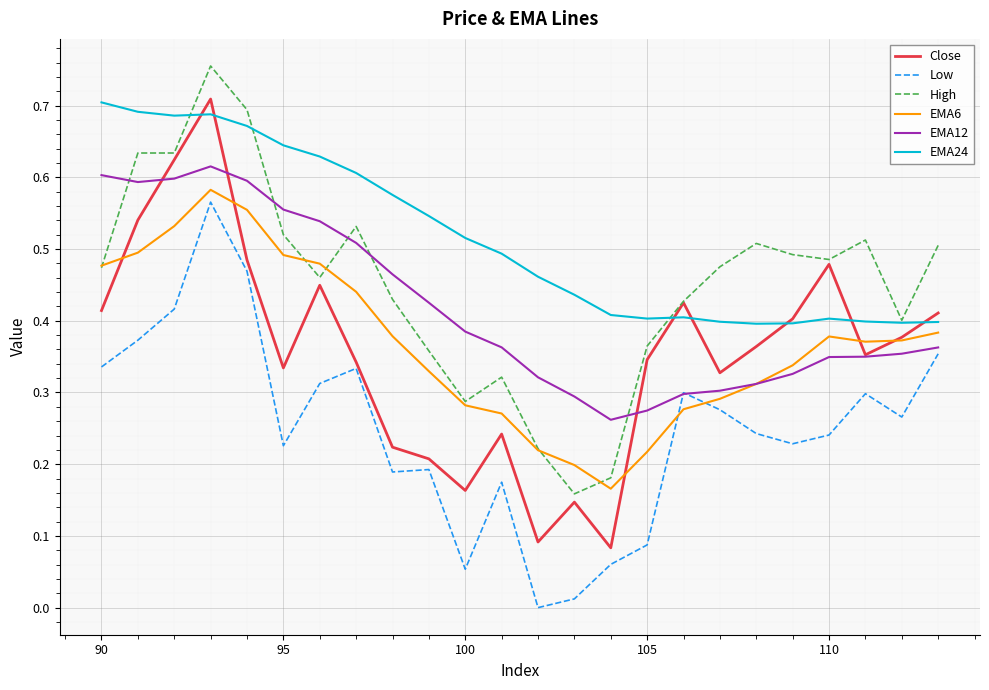

Which series has the largest total across all categories?

EMA24